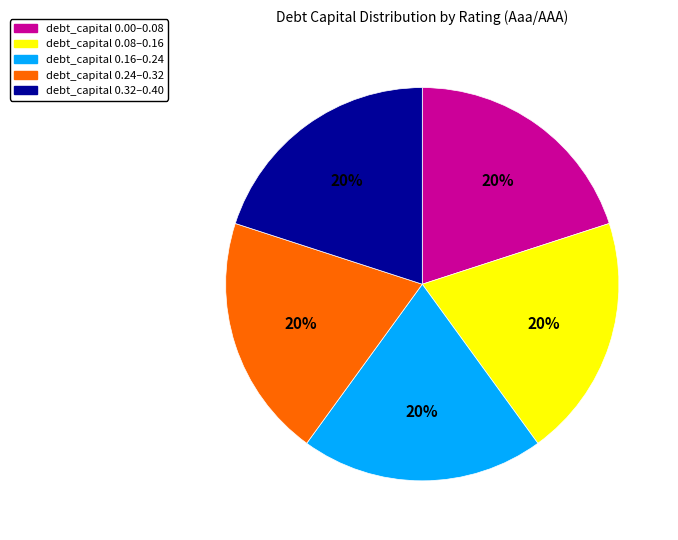

Count the number of slices in the pie.

5